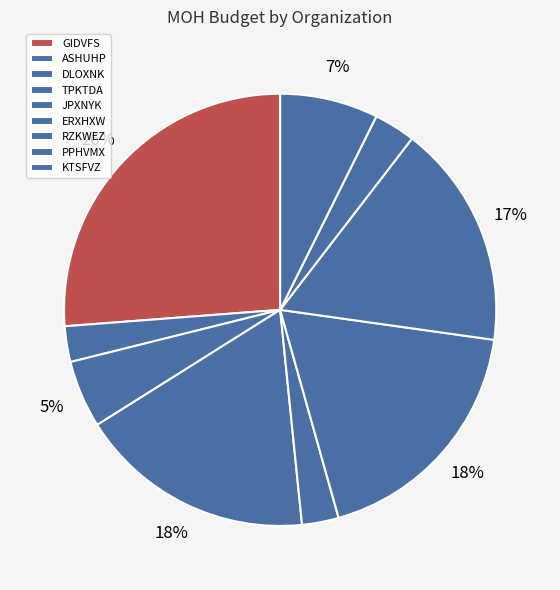

To the nearest percent, what is the difference between the PPHVMX and RZKWEZ slice percentages?

14%